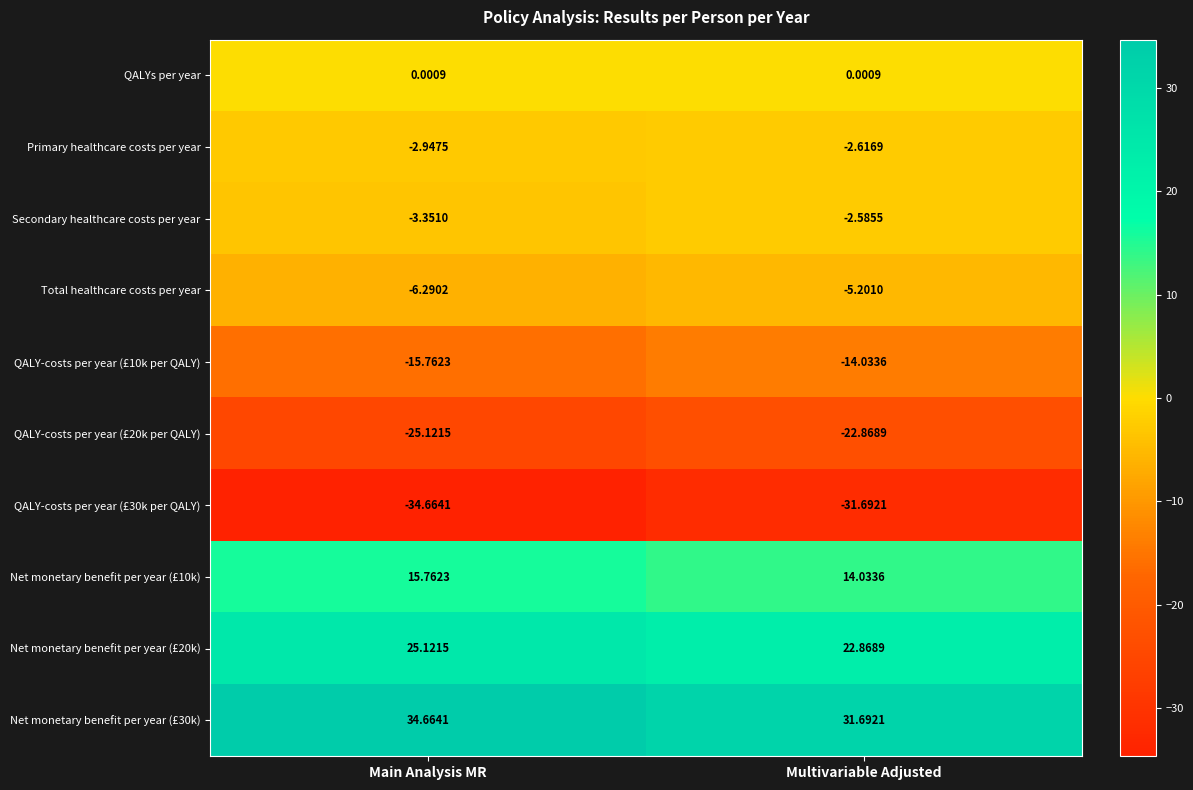

Rank the categories by Net monetary benefit per year (£10k) value from highest to lowest.

Main Analysis MR, Multivariable Adjusted